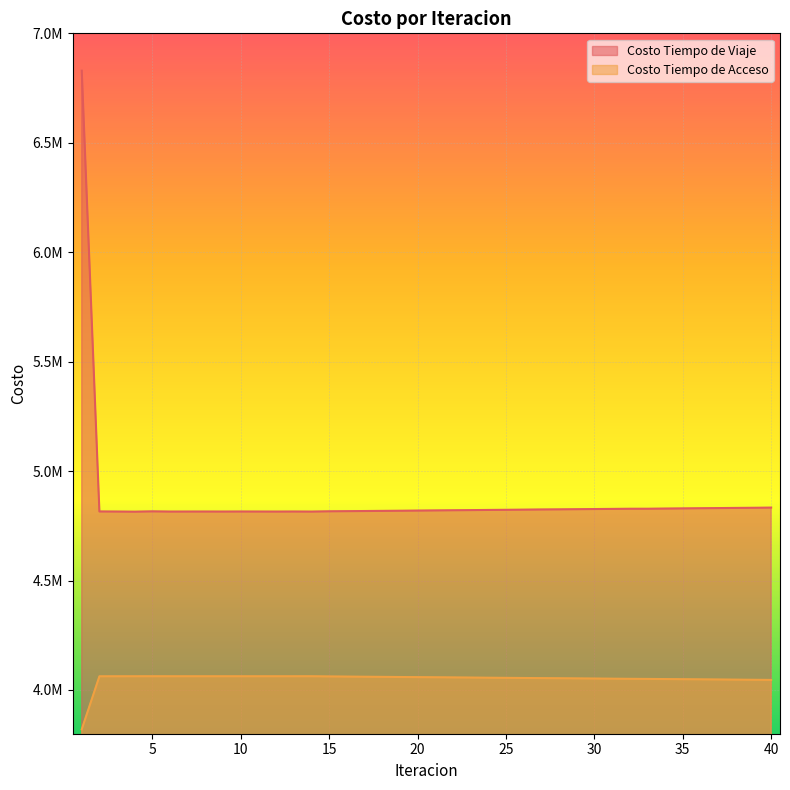

Reading right to left, extract all data points from this chart.

Costo Tiempo de Viaje: 4833134.8	4832363.9	4831679.2	4830909.3	4830207.1	4829434.6	4828728.0	4827988.3	4827915.1	4827184.9	4826526.6	4825750.2	4825051.1	4824541.7	4823801.3	4823095.9	4822423.7	4821601.6	4820887.0	4820189.1	4819500.2	4818817.8	4818140.4	4817466.8	4816796.4	4816128.3	4814911.0	4815201.0	4814981.4	4815098.2	4815230.3	4815033.5	4815153.6	4815088.8	4814970.4	4815900.5	4814536.6	4815081.2	4815462.5	6829378.0
Costo Tiempo de Acceso: 4045864.3	4046517.2	4047151.7	4047804.5	4048443.8	4049096.6	4049737.2	4050378.6	4050854.2	4051499.1	4052130.1	4052782.9	4053421.8	4054020.1	4054666.3	4055306.1	4055939.4	4056598.6	4057239.8	4057877.7	4058513.8	4059148.5	4059782.1	4060414.9	4061046.8	4061678.2	4062545.8	4062502.9	4062503.0	4062502.6	4062501.4	4062502.4	4062502.0	4062504.6	4062500.7	4062577.0	4062490.7	4062451.0	4062309.0	3820151.4